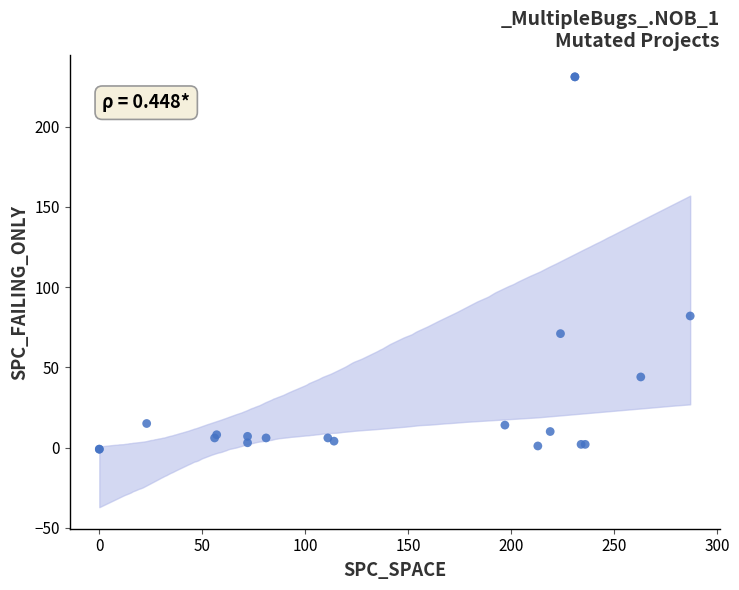

What Y value in the scatter plot is closest to 115?

82